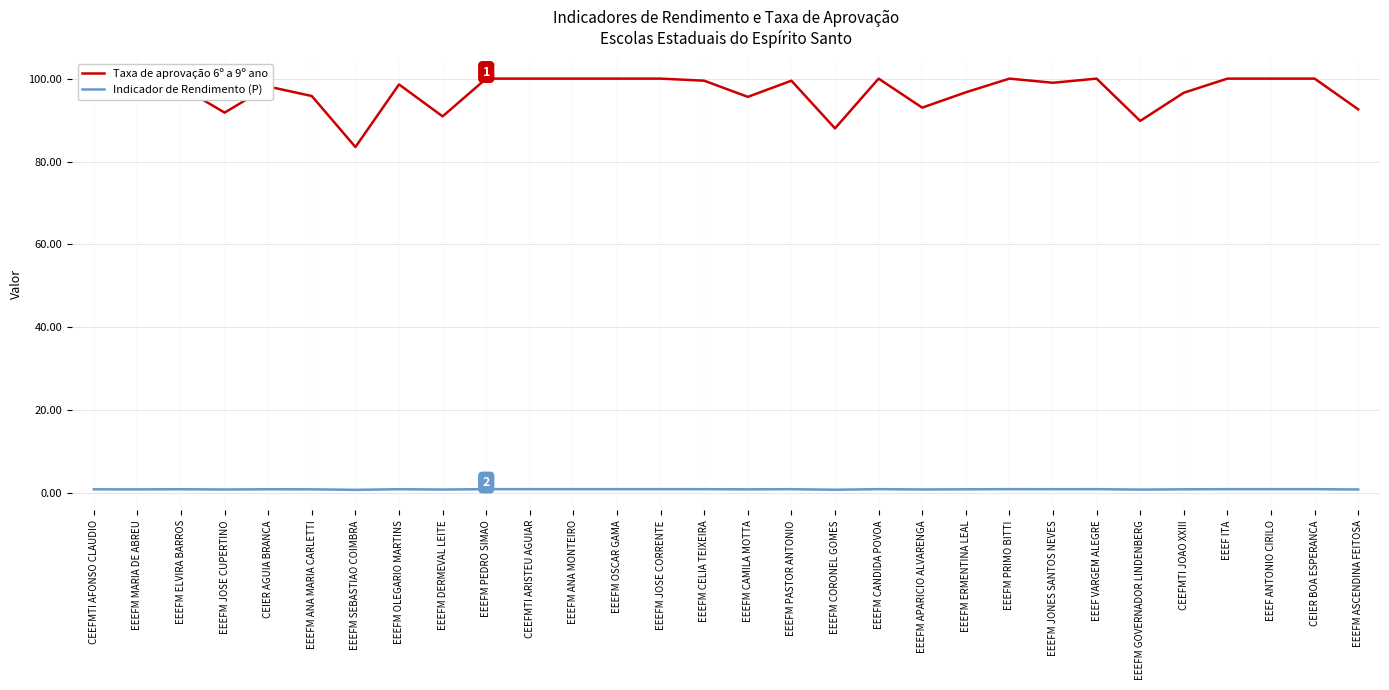

List the series in order of their peak value, highest first.

Taxa de aprovação 6º a 9º ano, Indicador de Rendimento (P)